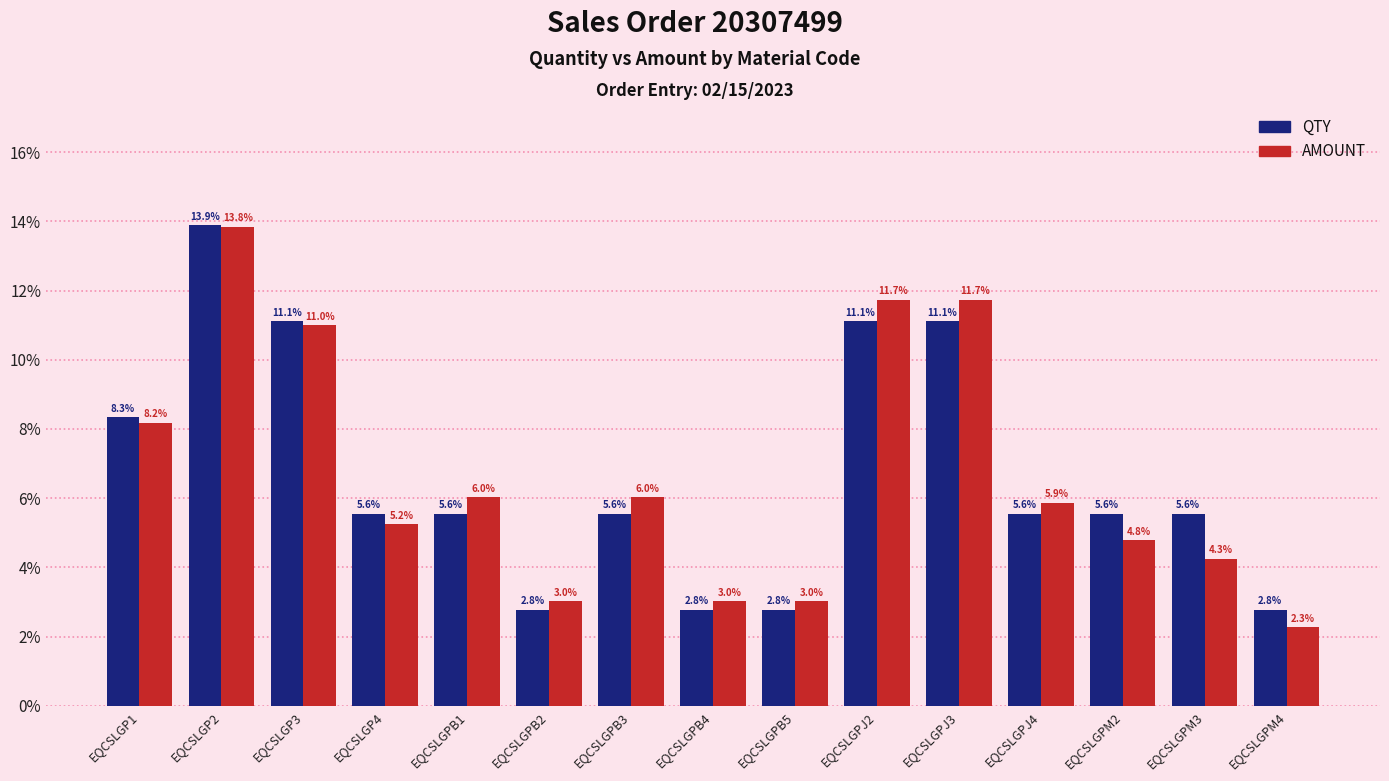

Which label corresponds to the largest value in the chart?

EQCSLGP2